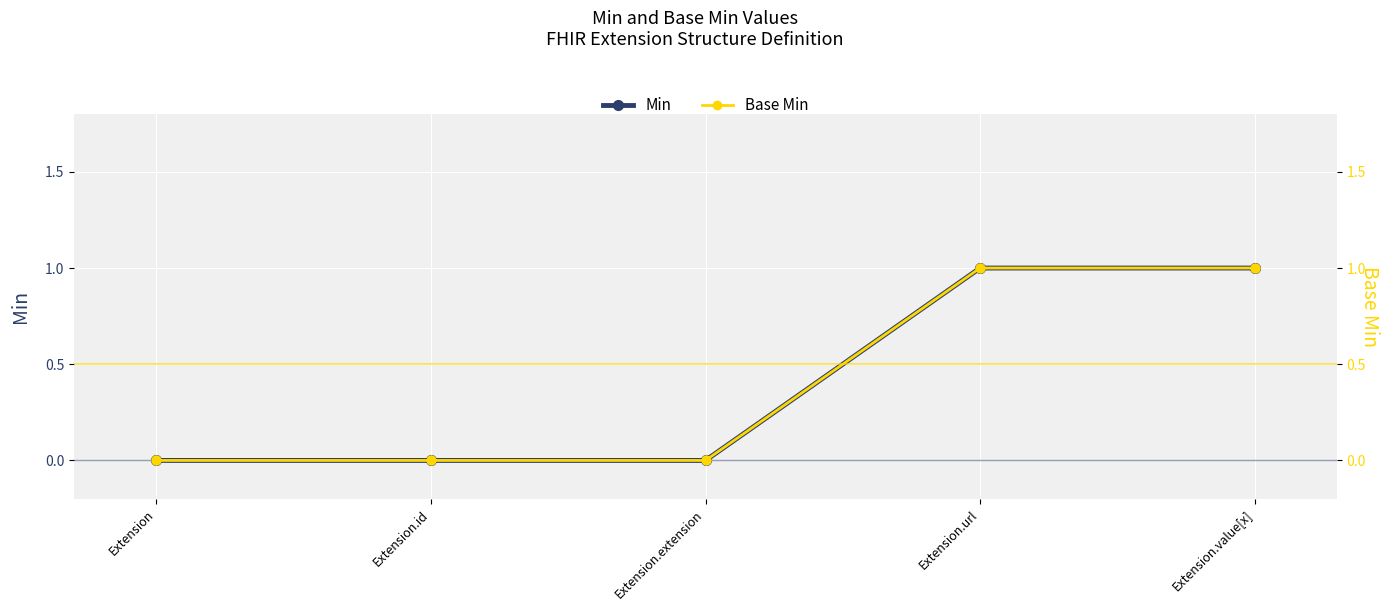

At which category is the sum across all series the highest?

Extension.url